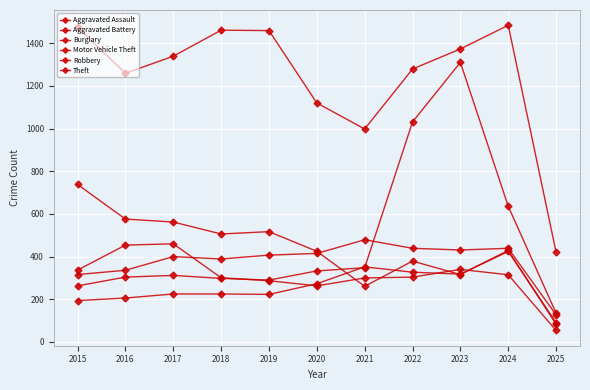

How many lines are shown in the chart?

6